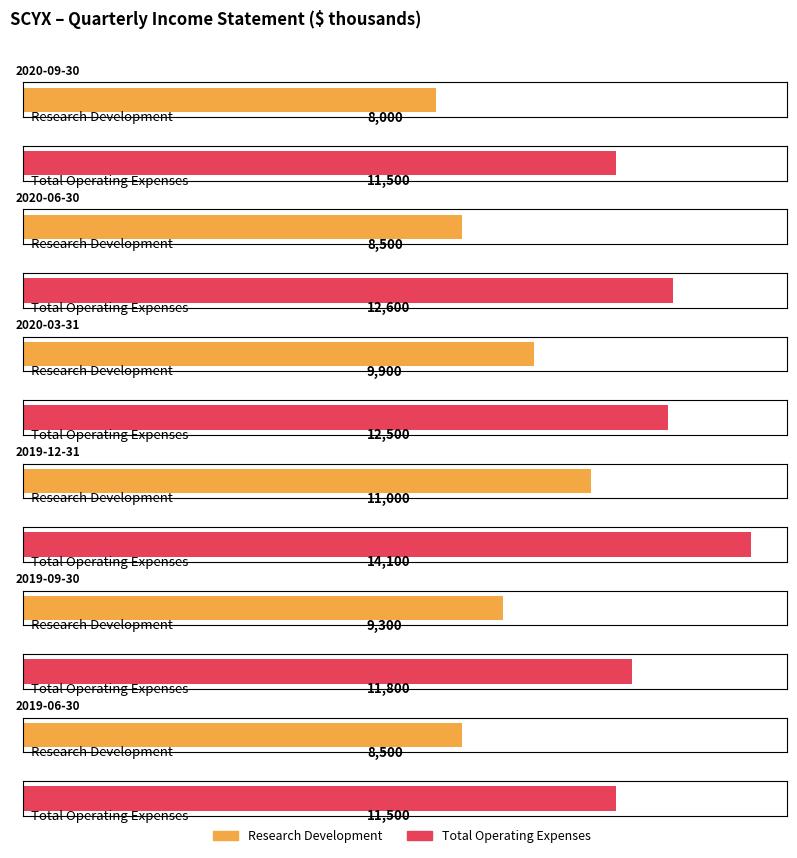

What is the total value across all series at 2020-09-30?

19500